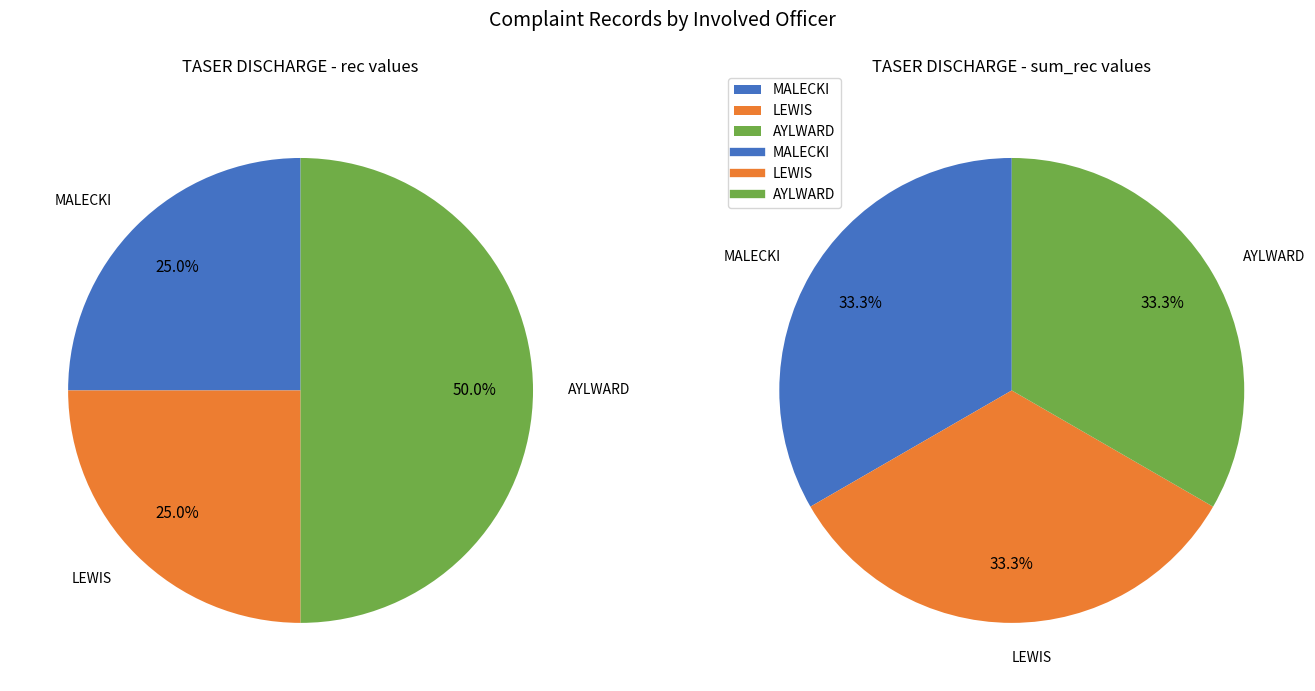

How many segments does this pie chart have?

3